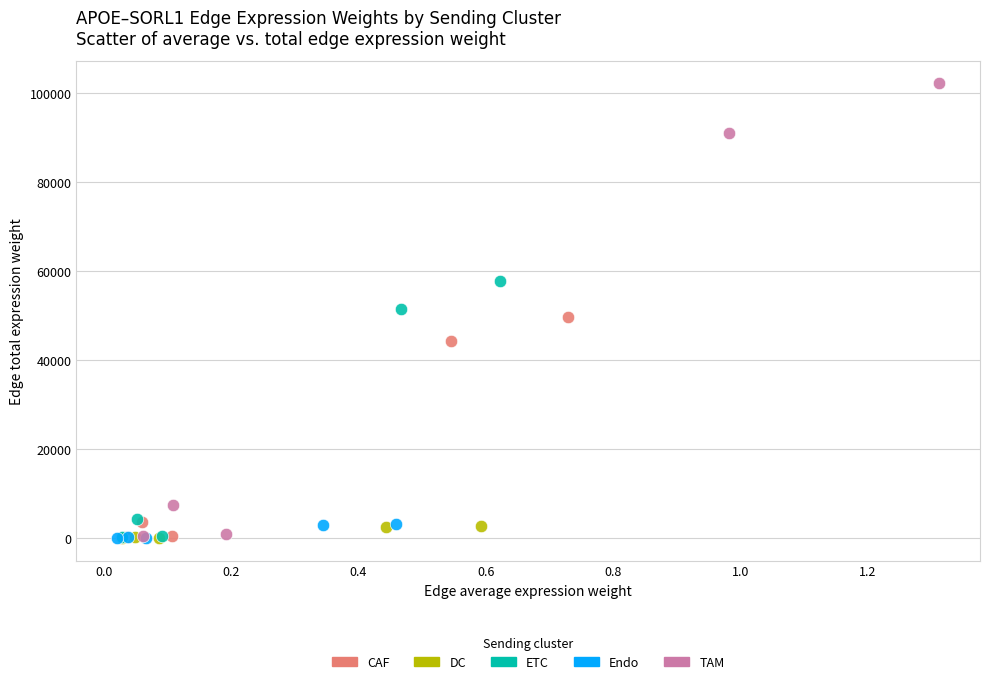

What are all the series names shown in the legend?

CAF, DC, ETC, Endo, TAM